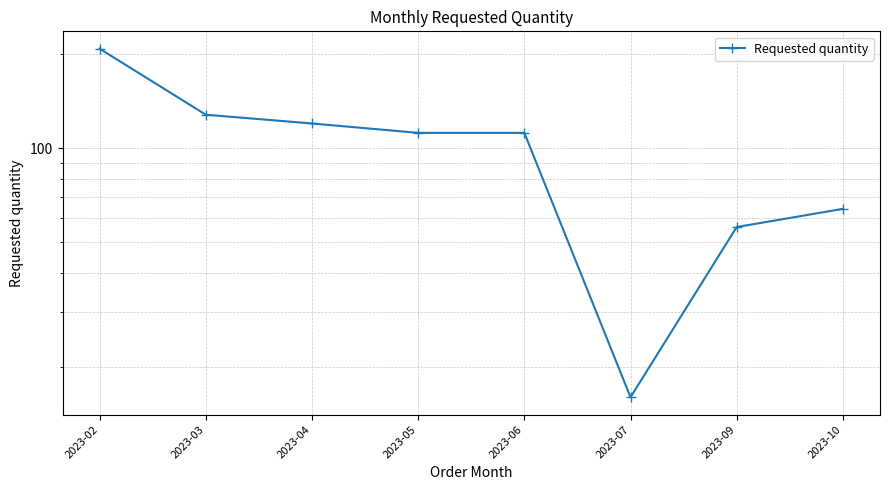

Reading left to right, list all the values displayed in this chart.

208	128	120	112	112	16	56	64